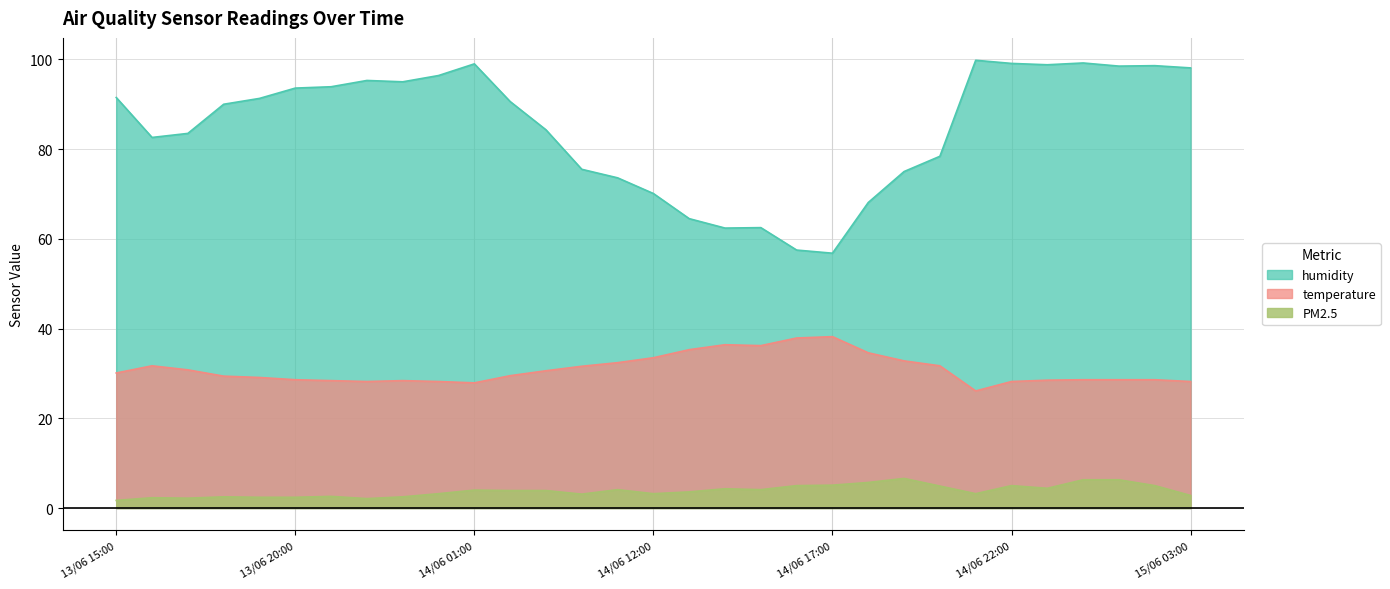

Which series has the largest total across all categories?

humidity